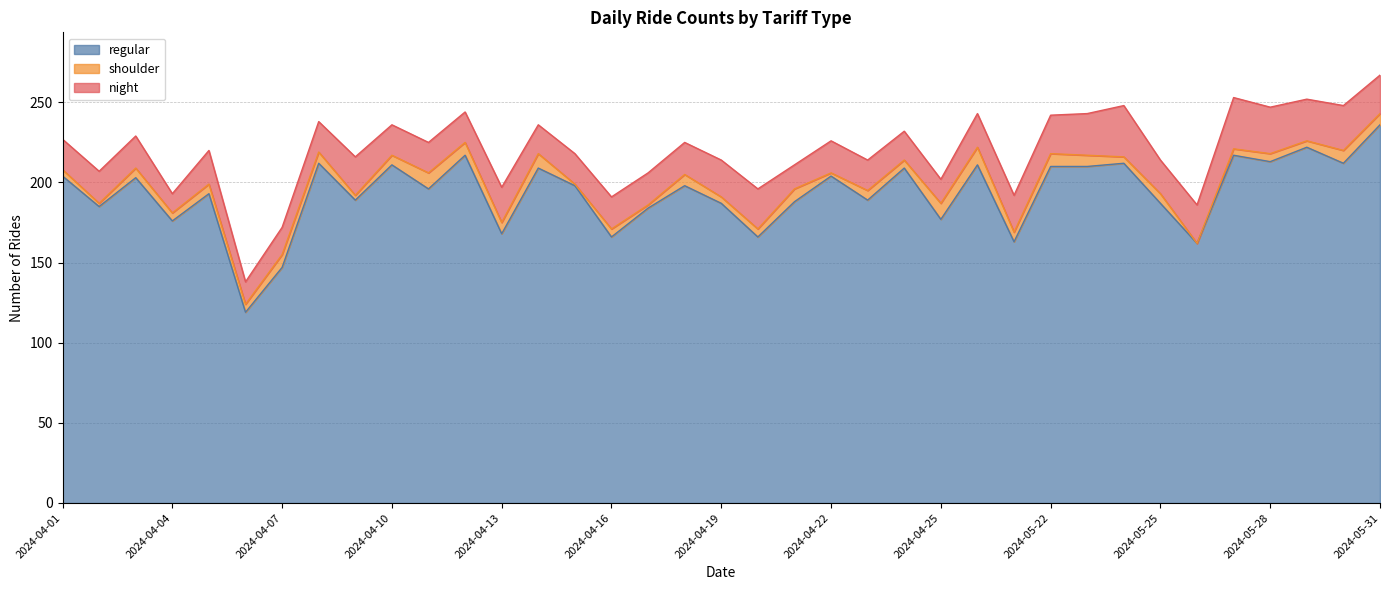

List the labels in order of shoulder value, largest first.

2024-04-26, 2024-04-11, 2024-04-25, 2024-04-14, 2024-04-07, 2024-04-12, 2024-04-21, 2024-05-22, 2024-05-30, 2024-04-08, 2024-04-13, 2024-04-18, 2024-05-23, 2024-05-31, 2024-04-03, 2024-04-05, 2024-04-10, 2024-04-23, 2024-04-27, 2024-05-25, 2024-04-04, 2024-04-06, 2024-04-16, 2024-04-20, 2024-04-24, 2024-05-28, 2024-04-01, 2024-04-19, 2024-05-24, 2024-05-27, 2024-05-29, 2024-04-09, 2024-04-02, 2024-04-17, 2024-04-22, 2024-04-15, 2024-05-26